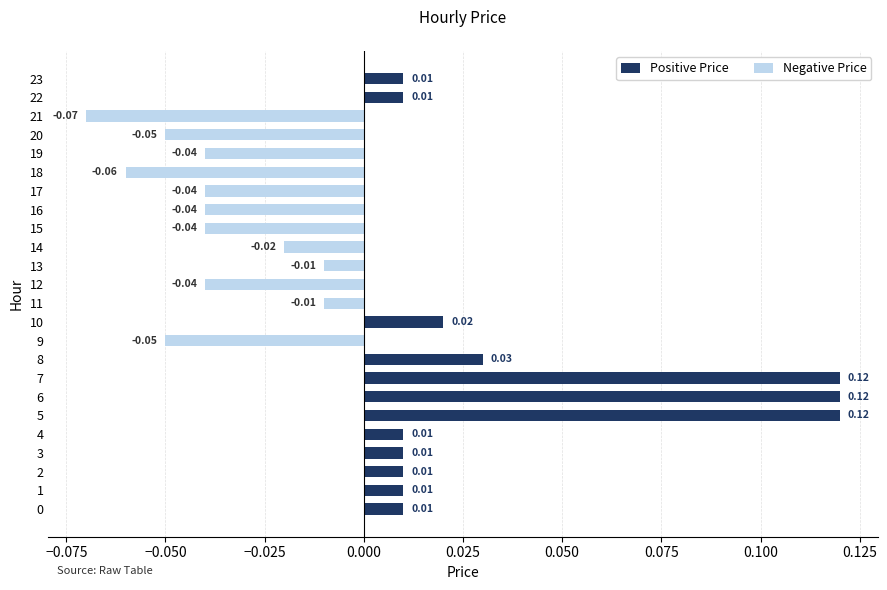

Which series has the largest total across all categories?

Positive Price